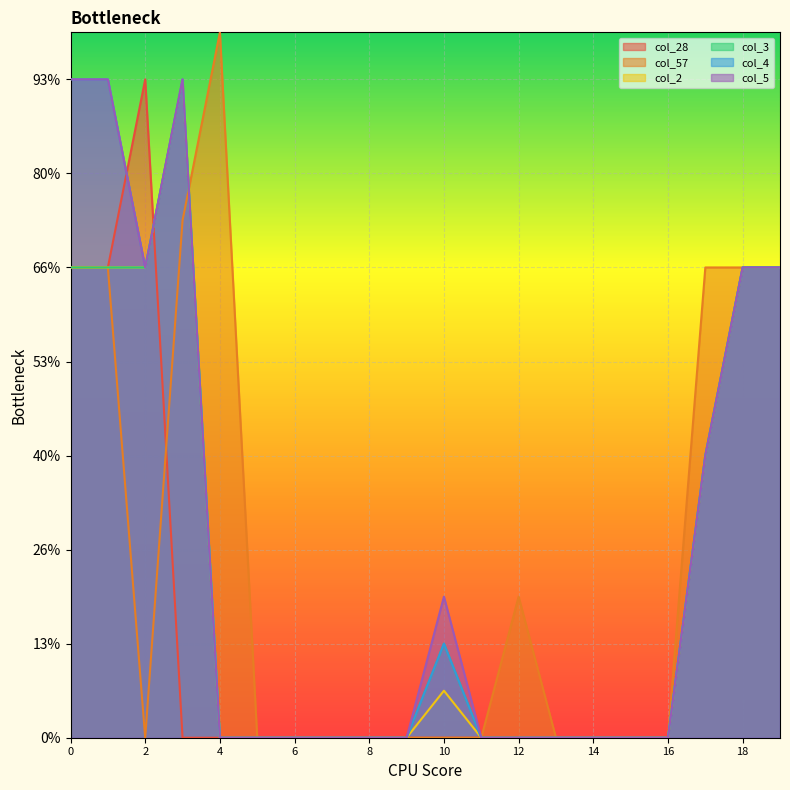

Which series has the largest range (max minus min)?

col_57